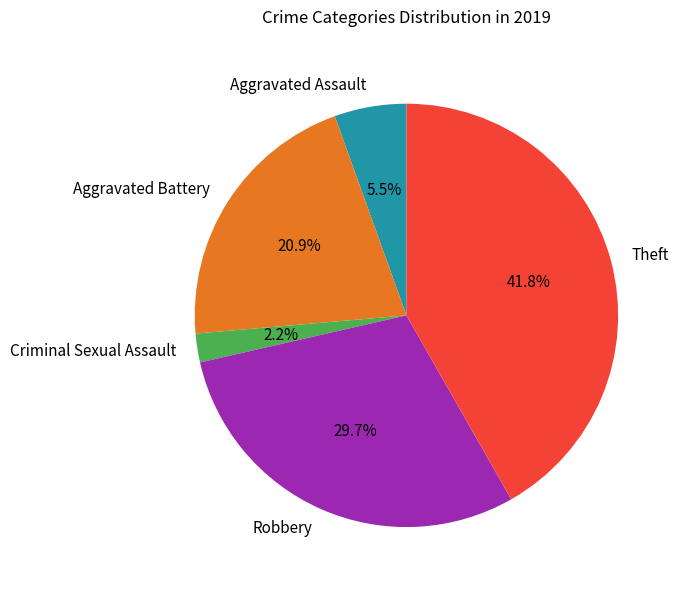

To the nearest percent, what is the average slice percentage?

20%